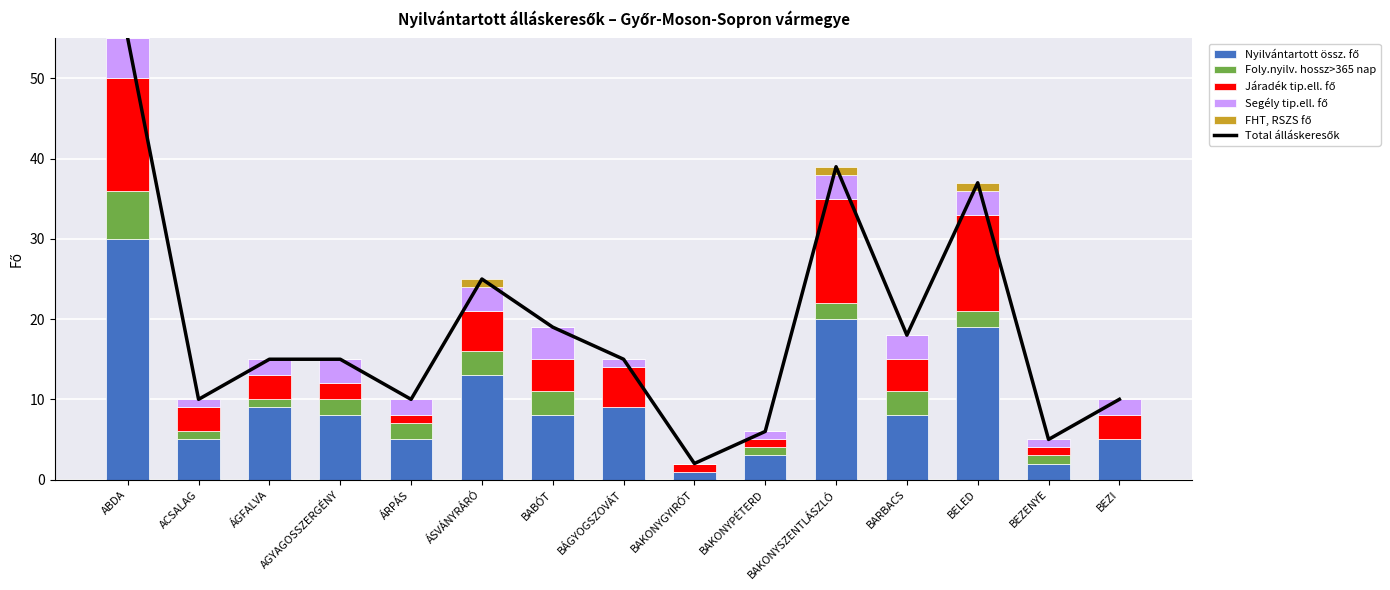

What position from the left is ÁSVÁNYRÁRÓ?

6